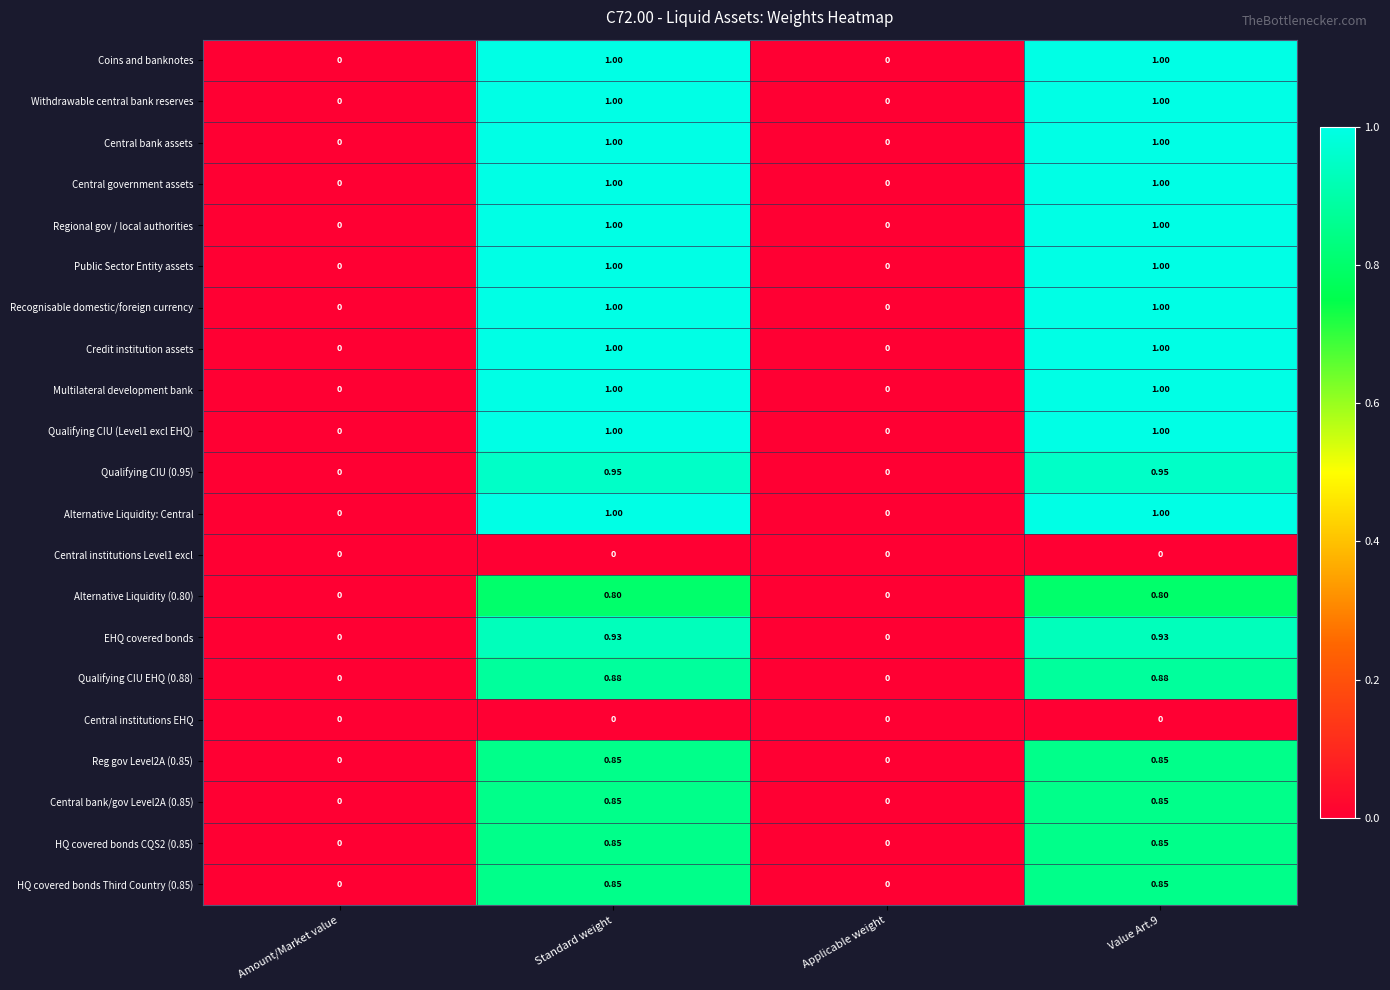

How many values in the Qualifying CIU EHQ (0.88) series exceed 0?

2